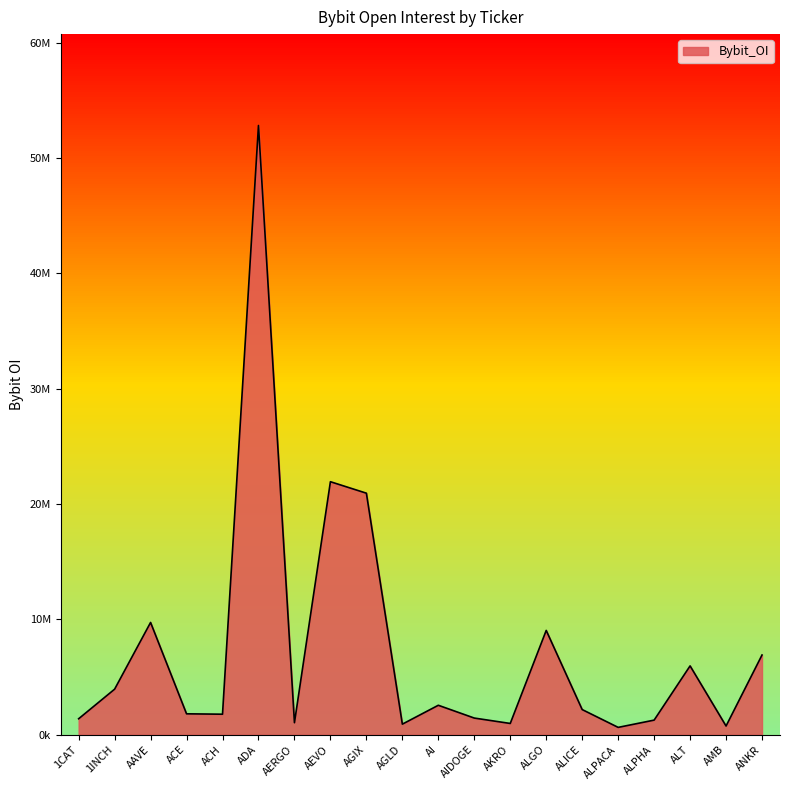

Where is the data nearest to the value 26727238?

AEVO